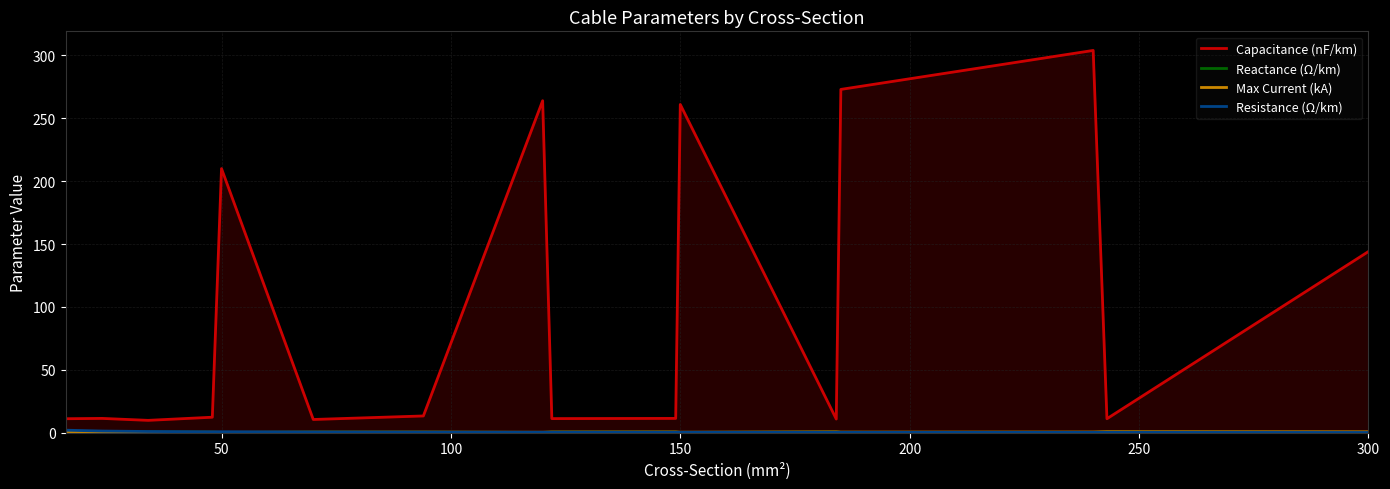

True or false: Resistance (Ω/km) and Reactance (Ω/km) cross at least once.

True